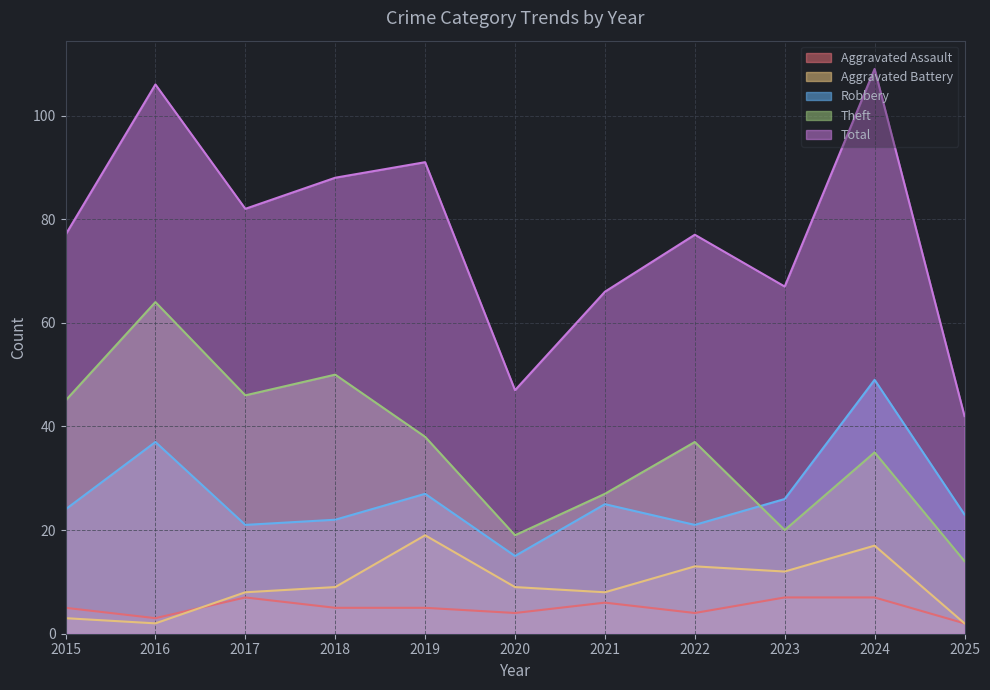

What is the sum of the Aggravated Battery values at 2017 and 2019?

27